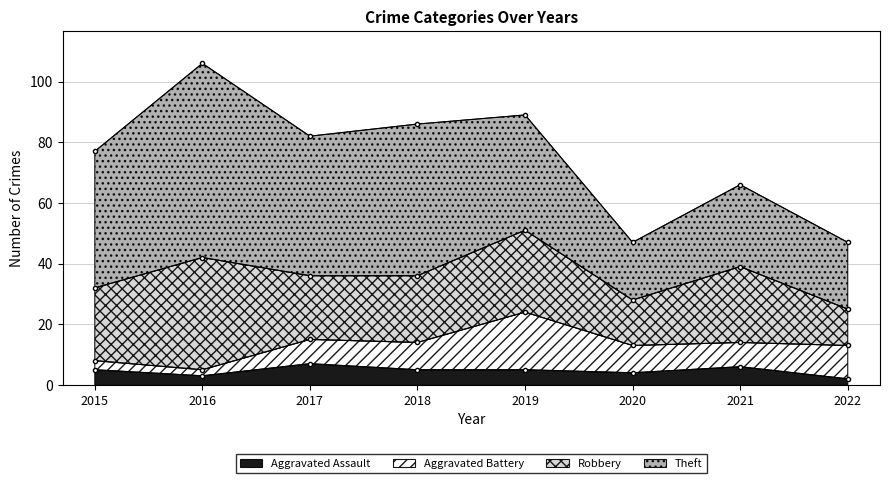

True or false: Aggravated Battery and Theft cross at least once.

False